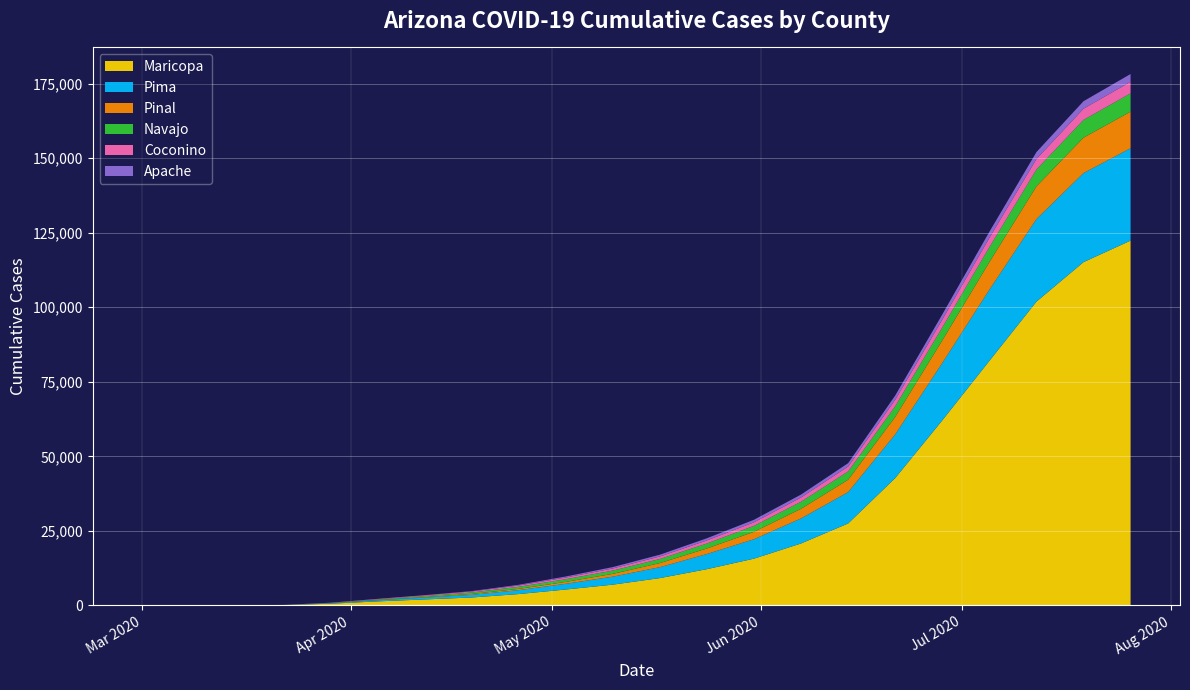

Reading left to right, what are all the values shown in this chart?

Maricopa: 2020-03-01=1	2020-03-08=2	2020-03-15=4	2020-03-22=81	2020-03-29=545	2020-04-05=1326	2020-04-12=1982	2020-04-19=2630	2020-04-26=3788	2020-05-03=5311	2020-05-10=6944	2020-05-17=9141	2020-05-24=12138	2020-05-31=15666	2020-06-07=20764	2020-06-14=27474	2020-06-21=42701	2020-06-28=62060	2020-07-05=82011	2020-07-12=101891	2020-07-19=115145	2020-07-26=122366
Pima: 2020-03-01=0	2020-03-08=0	2020-03-15=2	2020-03-22=17	2020-03-29=153	2020-04-05=372	2020-04-12=604	2020-04-19=901	2020-04-26=1308	2020-05-03=1923	2020-05-10=2681	2020-05-17=3668	2020-05-24=5093	2020-05-31=6527	2020-06-07=8399	2020-06-14=10516	2020-06-21=14657	2020-06-28=19258	2020-07-05=23869	2020-07-12=27701	2020-07-19=29882	2020-07-26=30989
Pinal: 2020-03-01=0	2020-03-08=2	2020-03-15=5	2020-03-22=16	2020-03-29=51	2020-04-05=103	2020-04-12=170	2020-04-19=270	2020-04-26=428	2020-05-03=629	2020-05-10=937	2020-05-17=1371	2020-05-24=1863	2020-05-31=2488	2020-06-07=3237	2020-06-14=4152	2020-06-21=5868	2020-06-28=7576	2020-07-05=9269	2020-07-12=10971	2020-07-19=11873	2020-07-26=12274
Navajo: 2020-03-01=0	2020-03-08=0	2020-03-15=0	2020-03-22=13	2020-03-29=62	2020-04-05=195	2020-04-12=359	2020-04-19=515	2020-04-26=691	2020-05-03=895	2020-05-10=1104	2020-05-17=1360	2020-05-24=1659	2020-05-31=1988	2020-06-07=2365	2020-06-14=2775	2020-06-21=3575	2020-06-28=4310	2020-07-05=4992	2020-07-12=5640	2020-07-19=5954	2020-07-26=6138
Coconino: 2020-03-01=0	2020-03-08=0	2020-03-15=0	2020-03-22=14	2020-03-29=62	2020-04-05=155	2020-04-12=239	2020-04-19=326	2020-04-26=444	2020-05-03=572	2020-05-10=707	2020-05-17=857	2020-05-24=1033	2020-05-31=1198	2020-06-07=1424	2020-06-14=1667	2020-06-21=2174	2020-06-28=2666	2020-07-05=3140	2020-07-12=3539	2020-07-19=3759	2020-07-26=3878
Apache: 2020-03-01=0	2020-03-08=0	2020-03-15=0	2020-03-22=3	2020-03-29=13	2020-04-05=23	2020-04-12=65	2020-04-19=136	2020-04-26=237	2020-05-03=348	2020-05-10=466	2020-05-17=591	2020-05-24=723	2020-05-31=847	2020-06-07=986	2020-06-14=1120	2020-06-21=1420	2020-06-28=1726	2020-07-05=2032	2020-07-12=2319	2020-07-19=2512	2020-07-26=2609